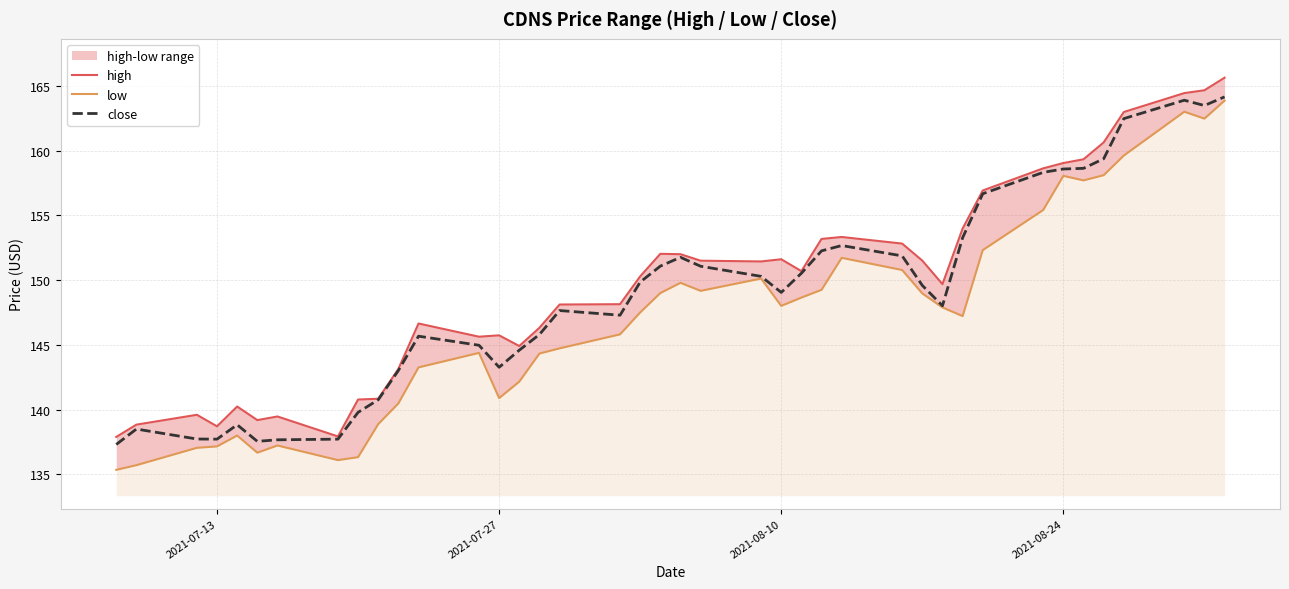

What is the lowest value of the close series?

137.3